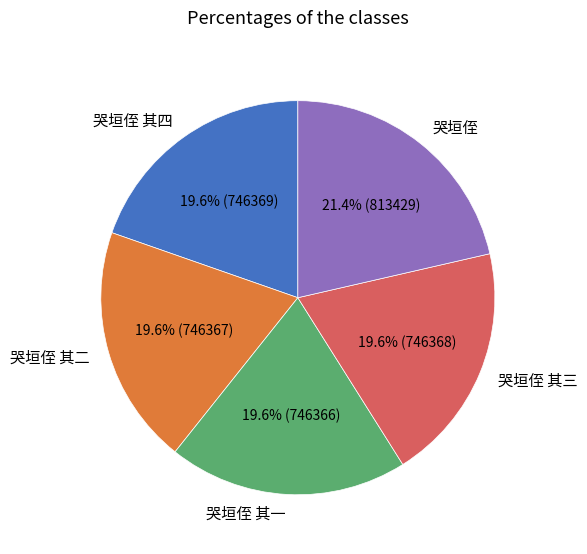

What is the ratio of the value at 哭垣侄 其一 to the value at 哭垣侄 其四?

1.0